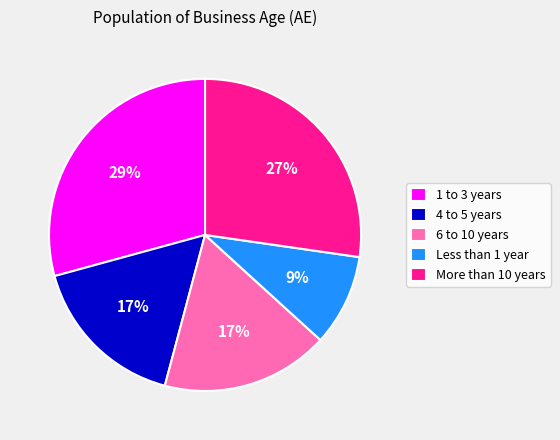

Is it true that Less than 1 year is 16% of the pie?

False